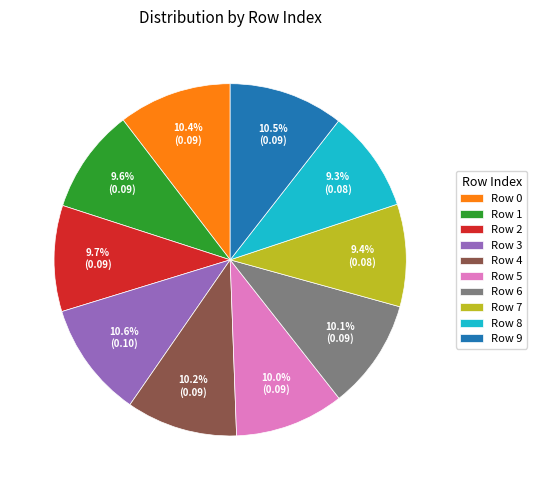

Is there a majority slice in this chart?

No